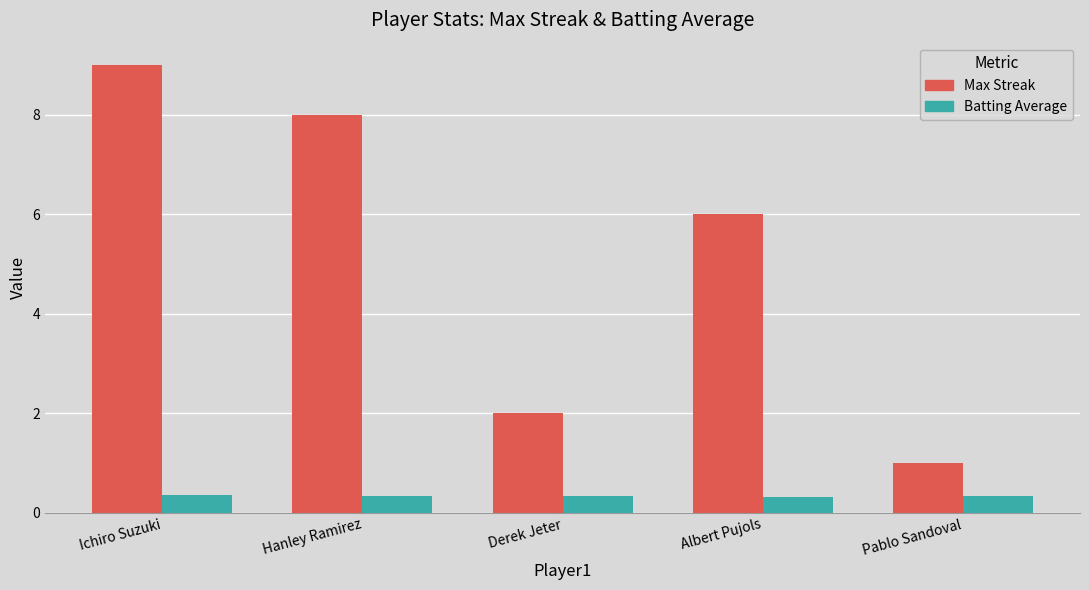

What are all the series names shown in the legend?

Max Streak, Batting Average